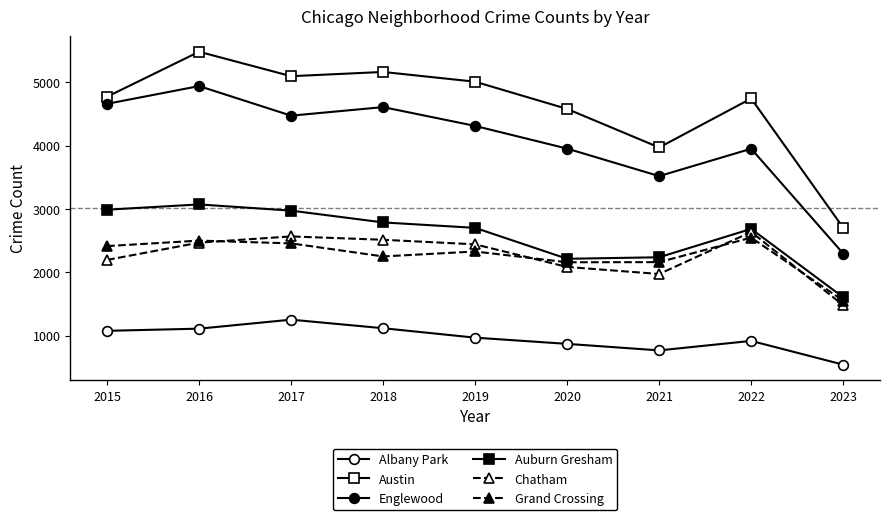

How many lines are shown in the chart?

6